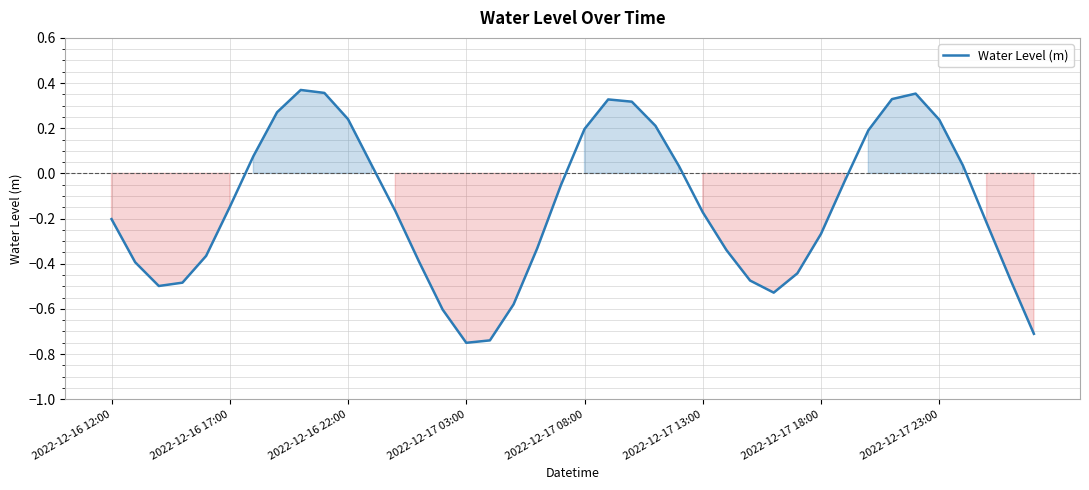

What is the difference between the maximum and minimum values?

1.1